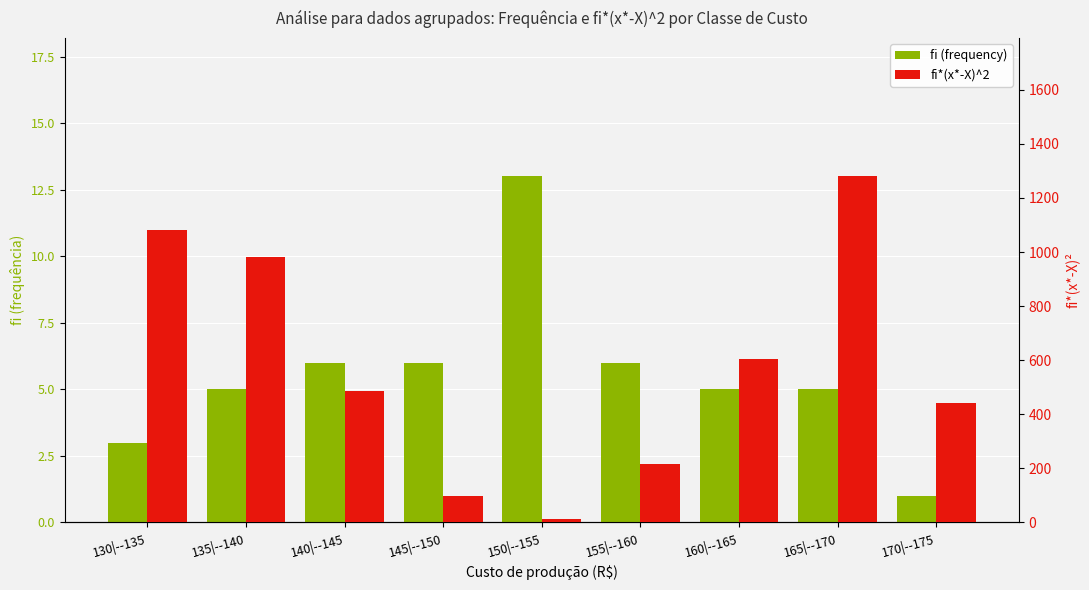

Rank the series at 135|--140 from lowest to highest value.

fi (frequency), fi*(x*-X)^2